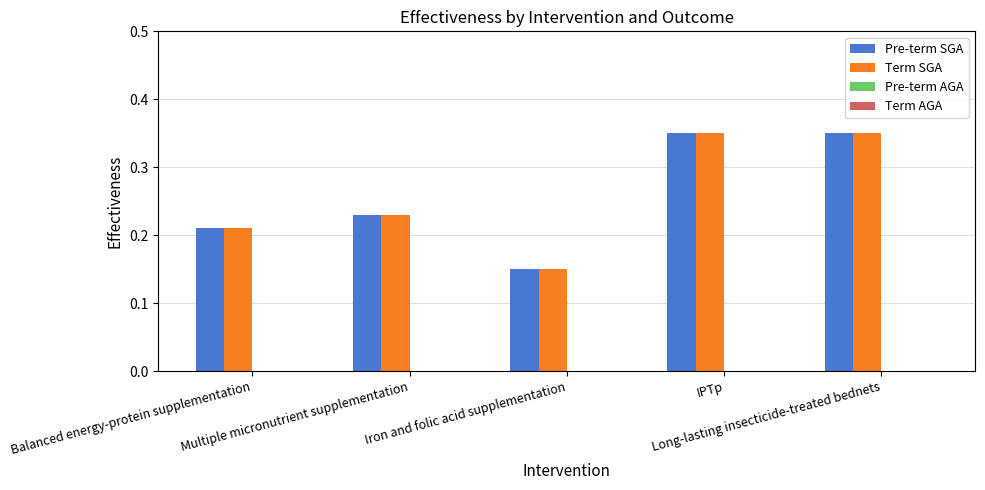

What is the spread (max minus min) of values at Long-lasting insecticide-treated bednets?

0.0